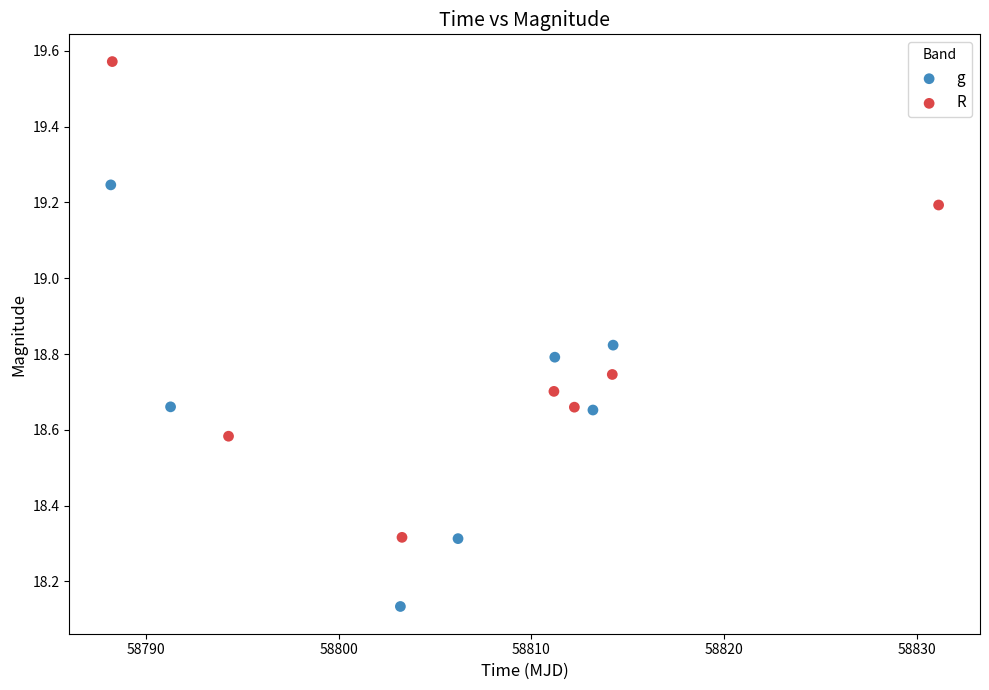

Which series contains the lowest Y value?

g